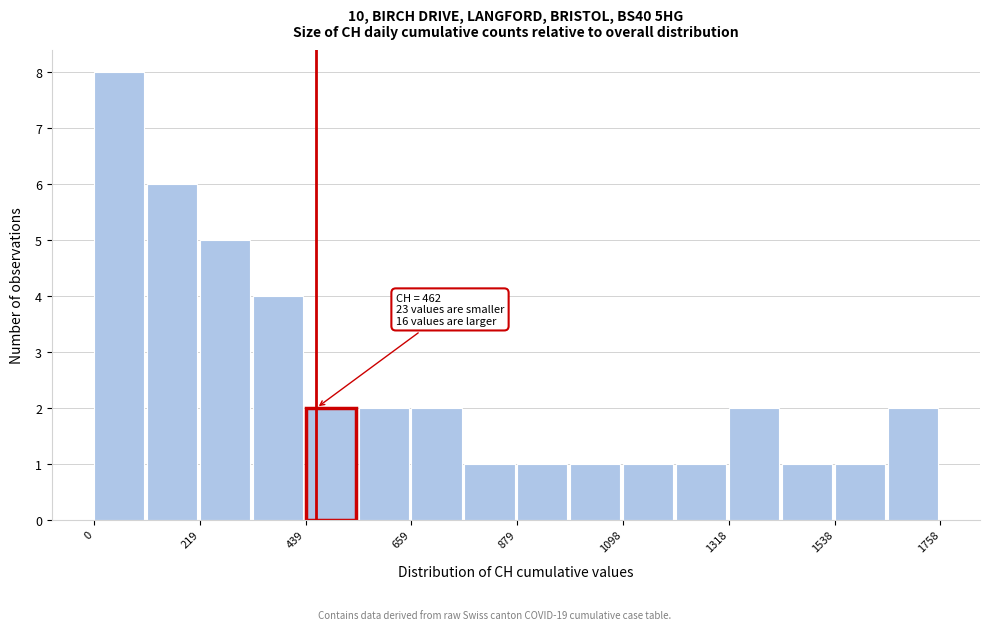

Read against the x-axis, roughly where is the centre of the tallest bar?

50